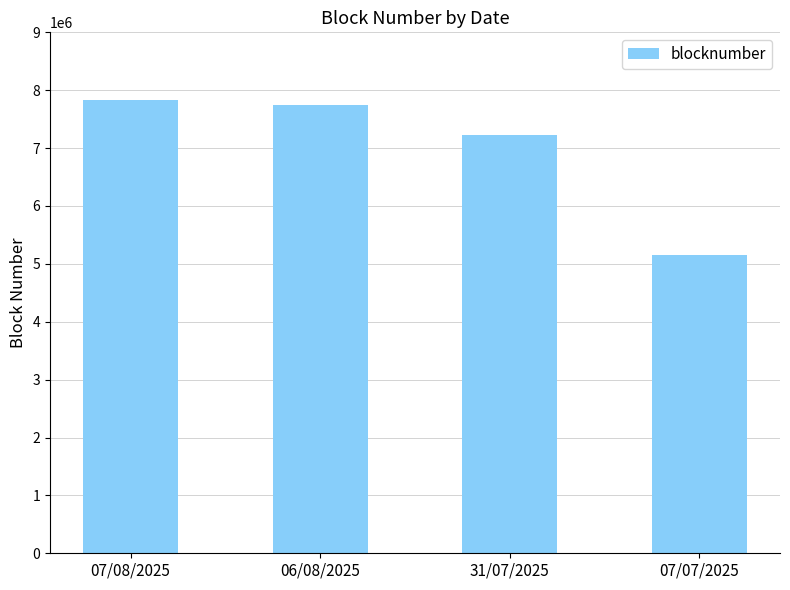

What is the label of the 4th bar from the right?

07/08/2025